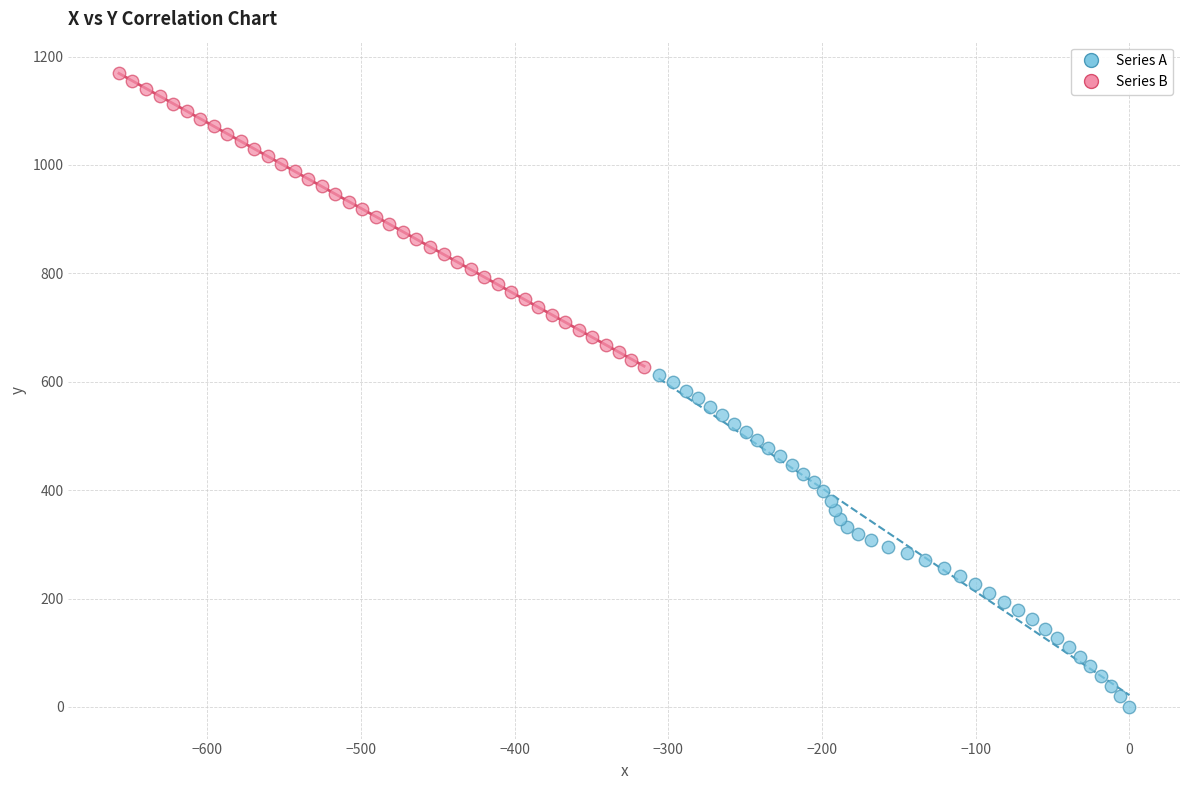

Which series contains the lowest Y value?

Series A